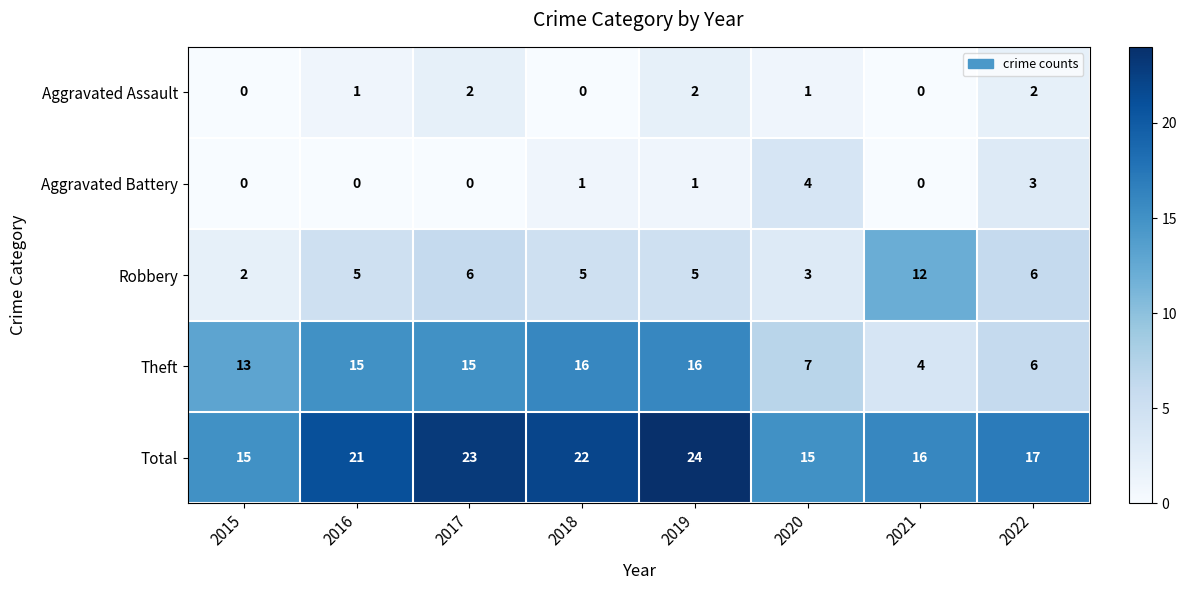

At 2017, list the series in order from smallest to largest.

Aggravated Battery, Aggravated Assault, Robbery, Theft, Total